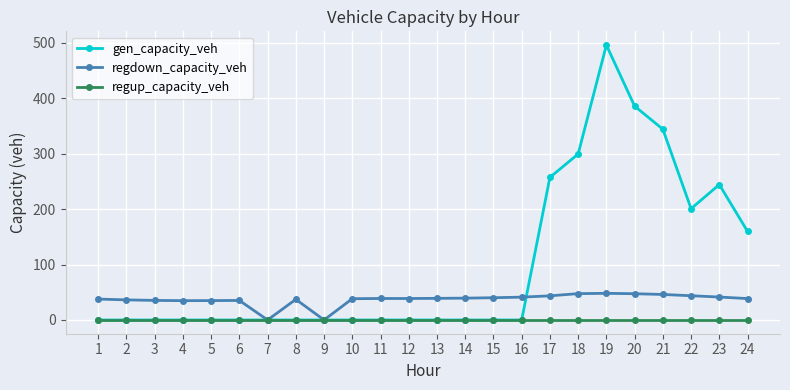

The regdown_capacity_veh series shows 48.1 at 19. True or false?

True